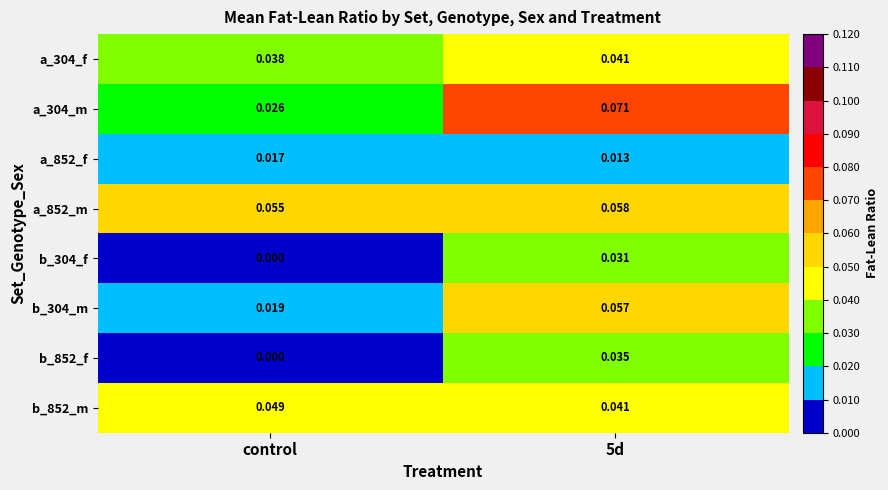

Which label corresponds to the smallest value in the chart?

control